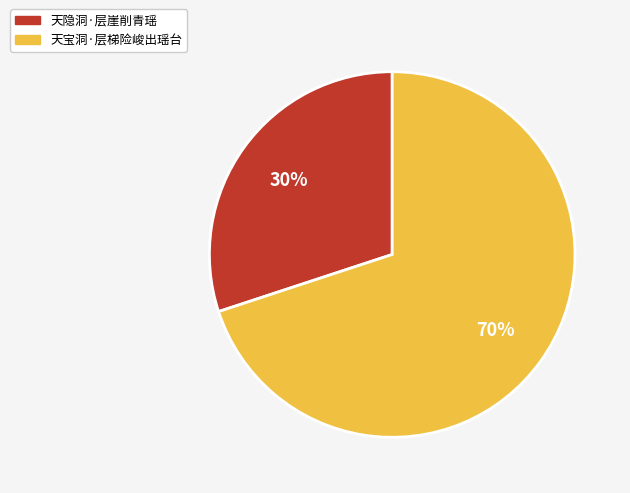

Which category accounts for the majority?

天宝洞·层梯险峻出瑶台